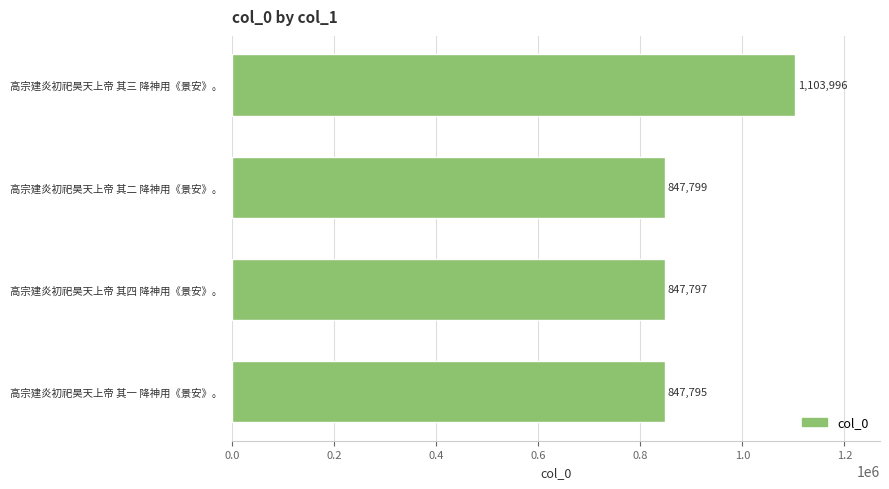

Rank the categories by value from lowest to highest.

高宗建炎初祀昊天上帝 其一 降神用《景安》。, 高宗建炎初祀昊天上帝 其四 降神用《景安》。, 高宗建炎初祀昊天上帝 其二 降神用《景安》。, 高宗建炎初祀昊天上帝 其三 降神用《景安》。